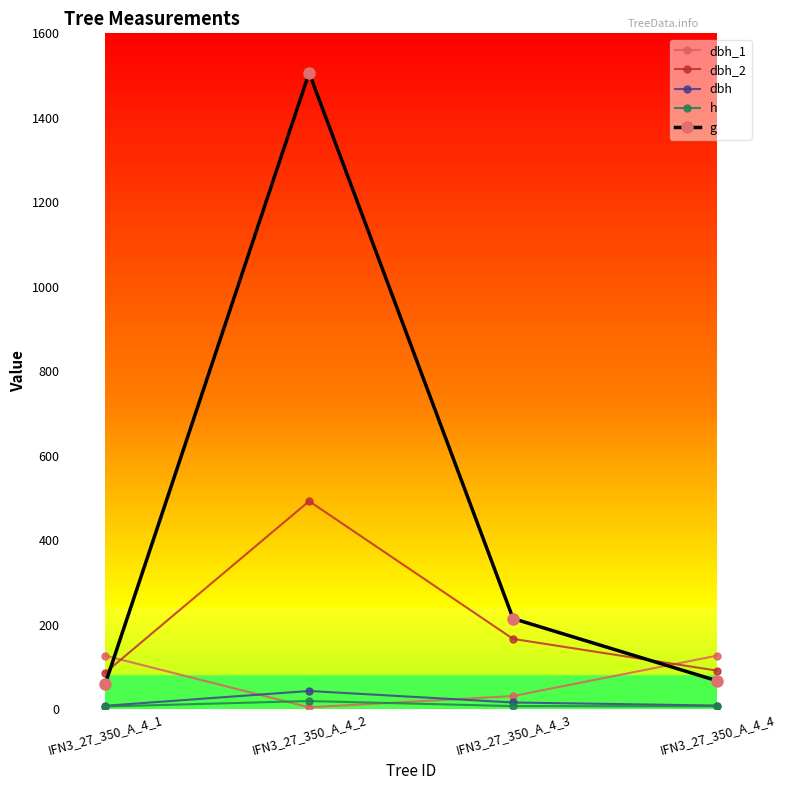

What is the greatest value displayed?

1506.7